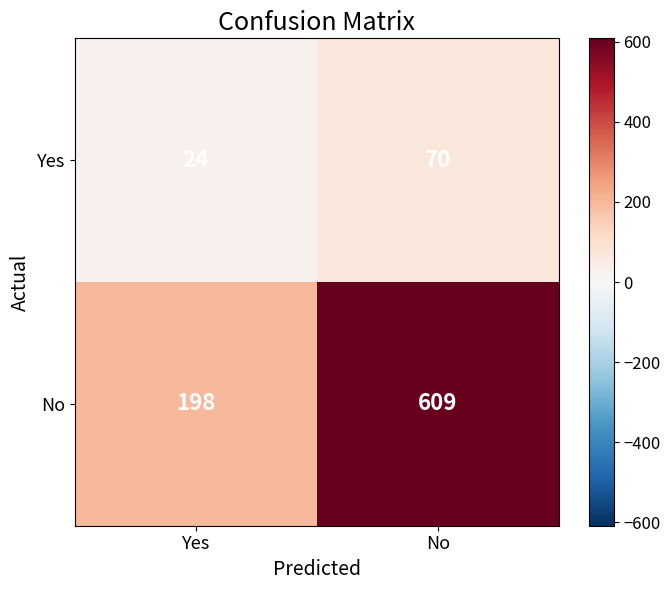

Is it true that Yes equals 70 at No?

True